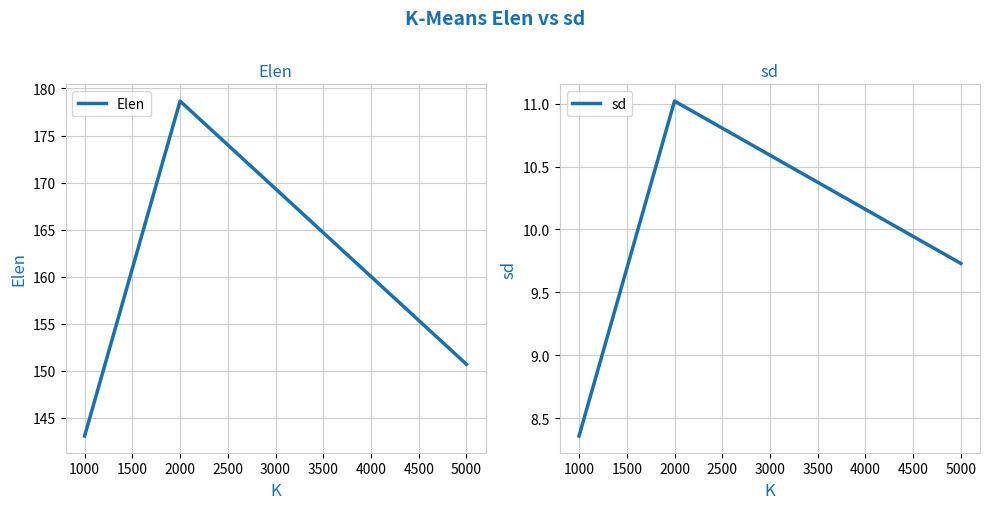

How many values in the sd series exceed 9?

2